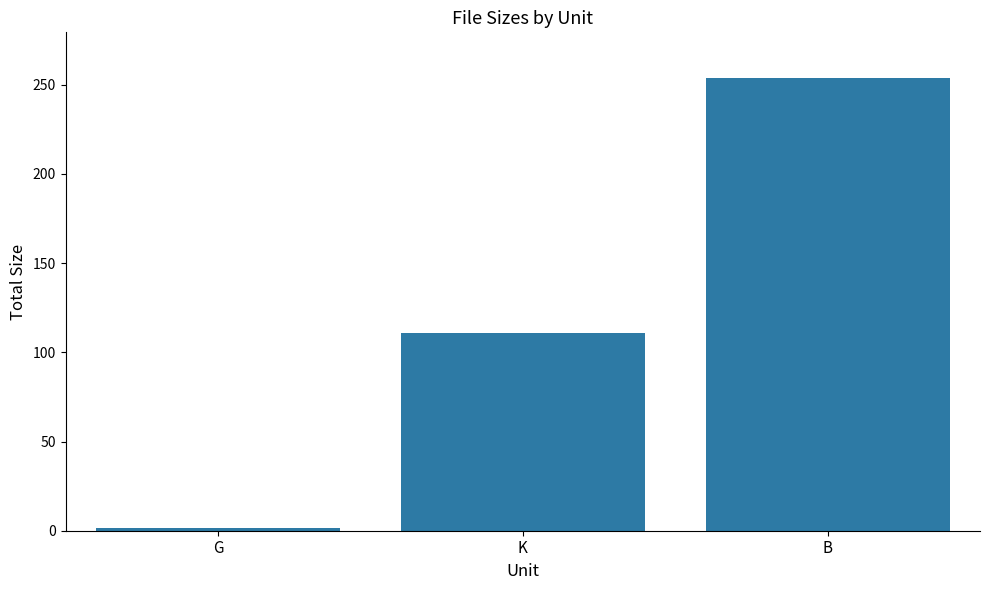

How many distinct data groups are displayed?

1